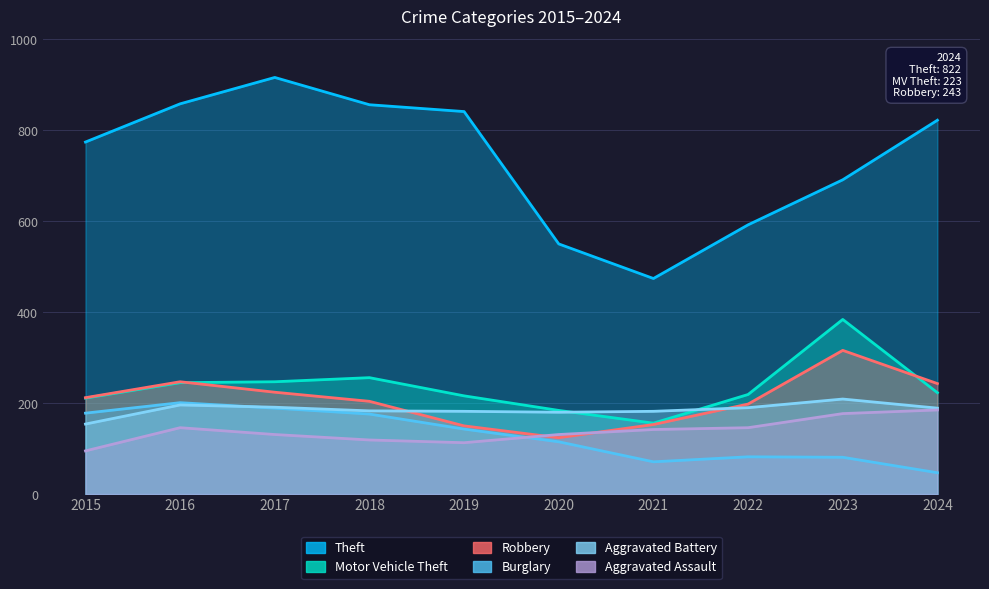

What value does the Burglary series have at 2016?

201